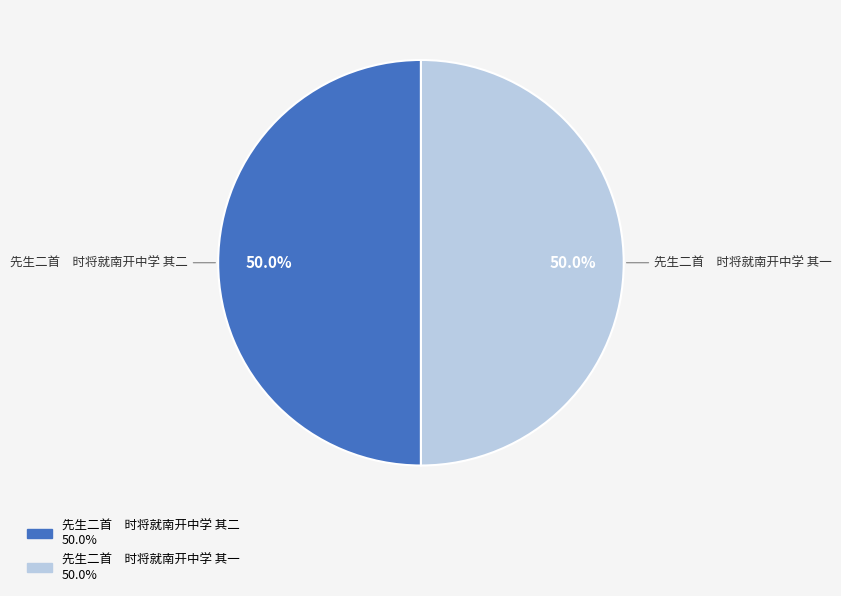

What is the ratio of the value at 先生二首 时将就南开中学 其二 to the value at 先生二首 时将就南开中学 其一?

1.0